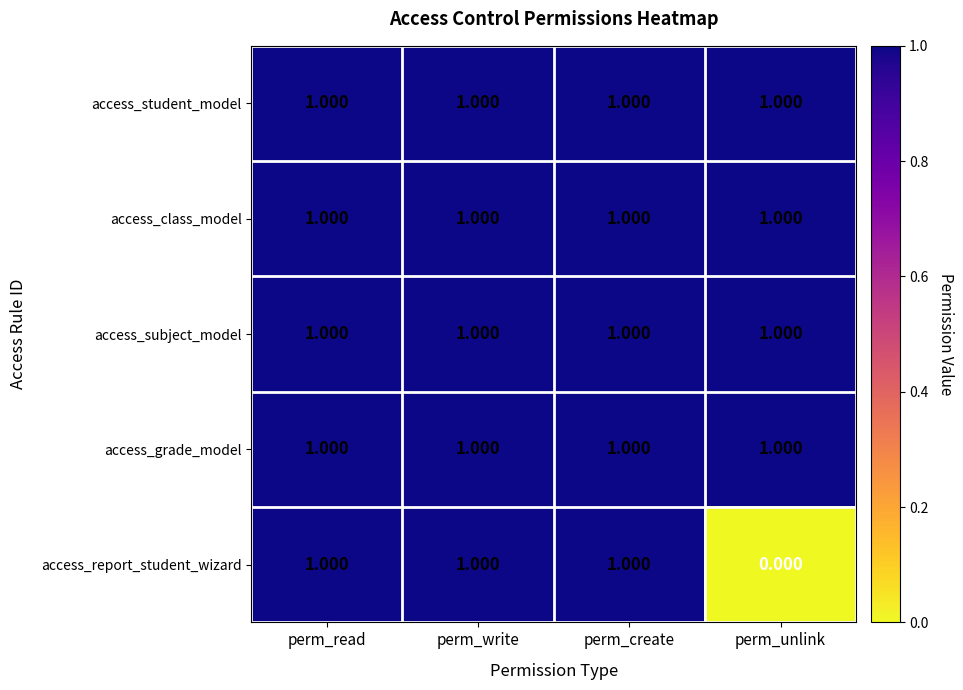

Which series has the largest range (max minus min)?

access_report_student_wizard